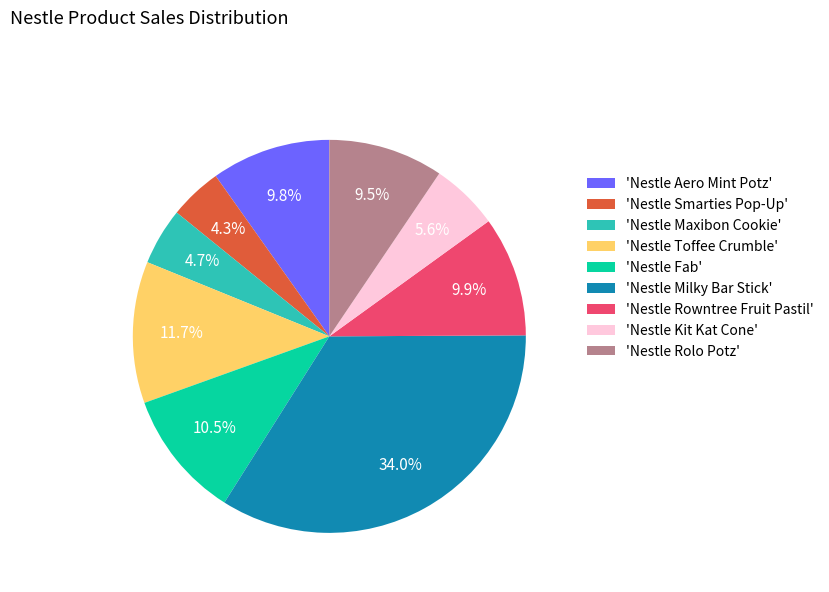

Approximately how many times larger is the value at 'Nestle Kit Kat Cone' compared to 'Nestle Aero Mint Potz'?

0.6